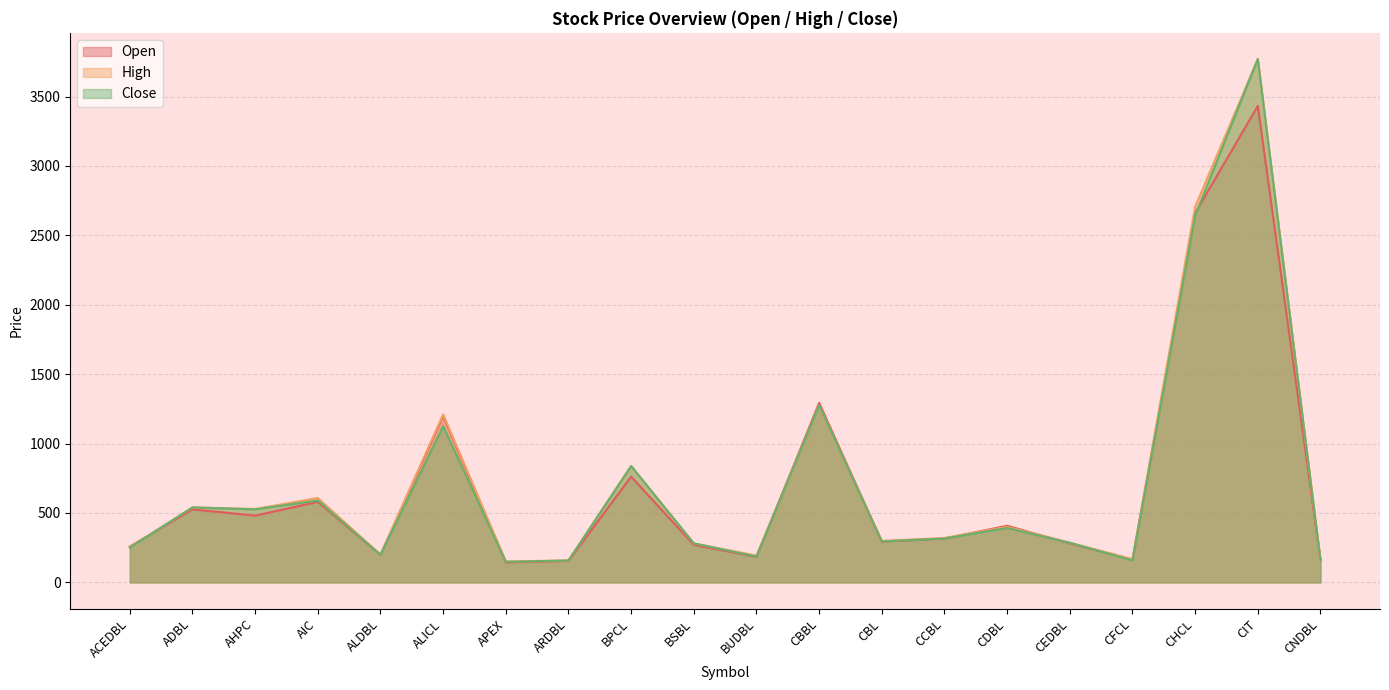

Count the number of categories in the chart.

20